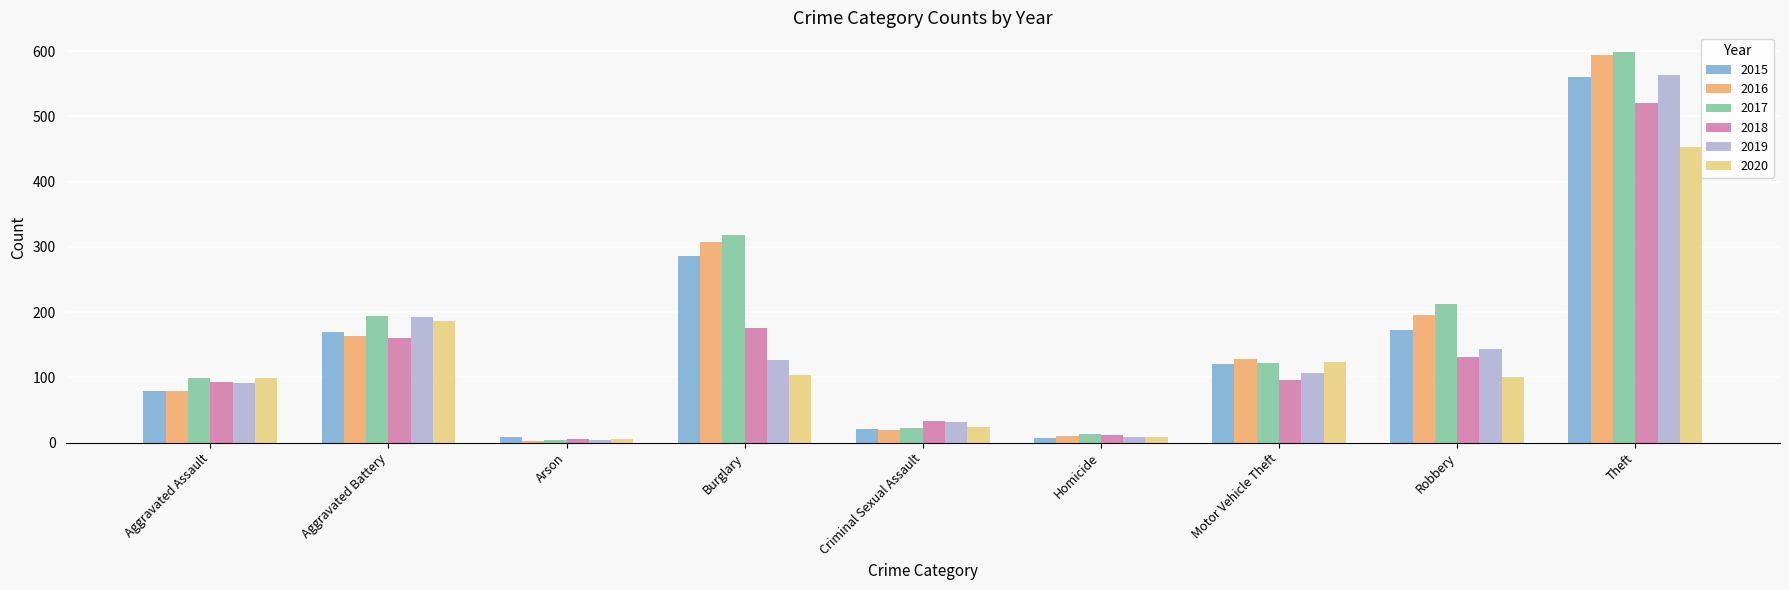

What is the label of the 4th bar from the right?

Homicide